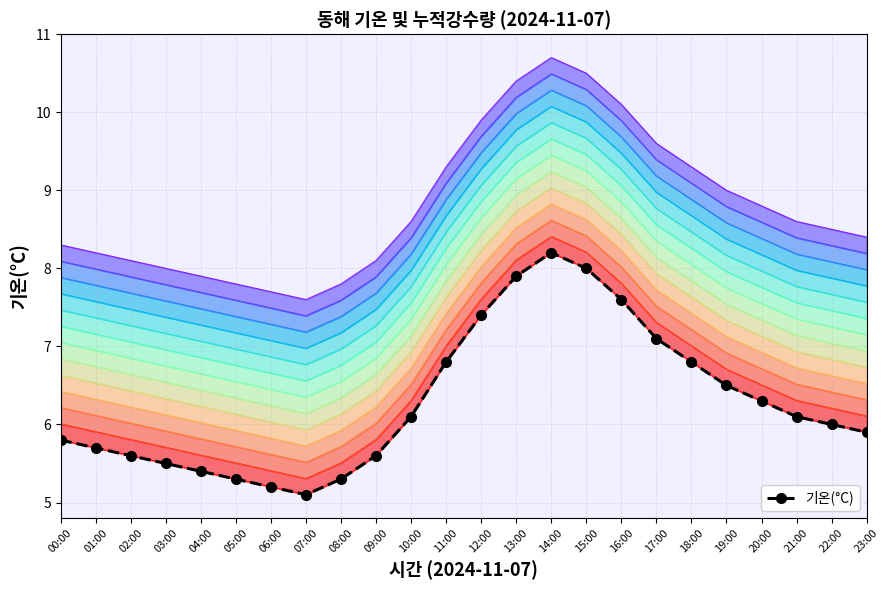

At which category does the data reach its first local peak?

14:00